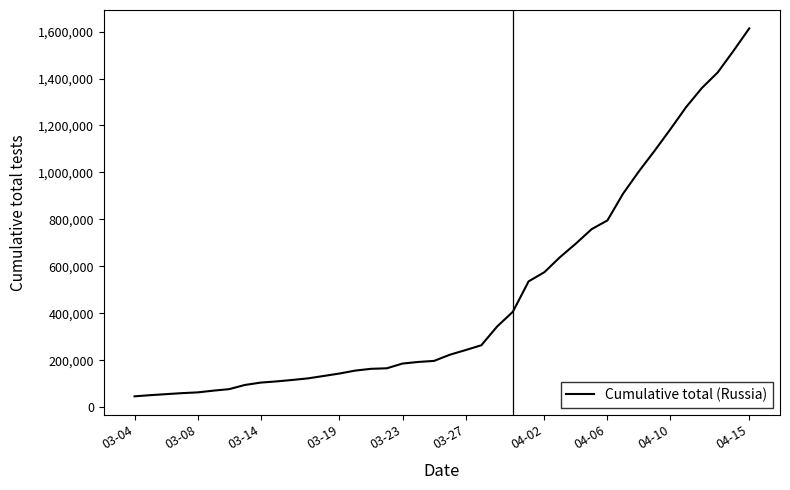

What is the difference between the maximum and minimum values?

1566999